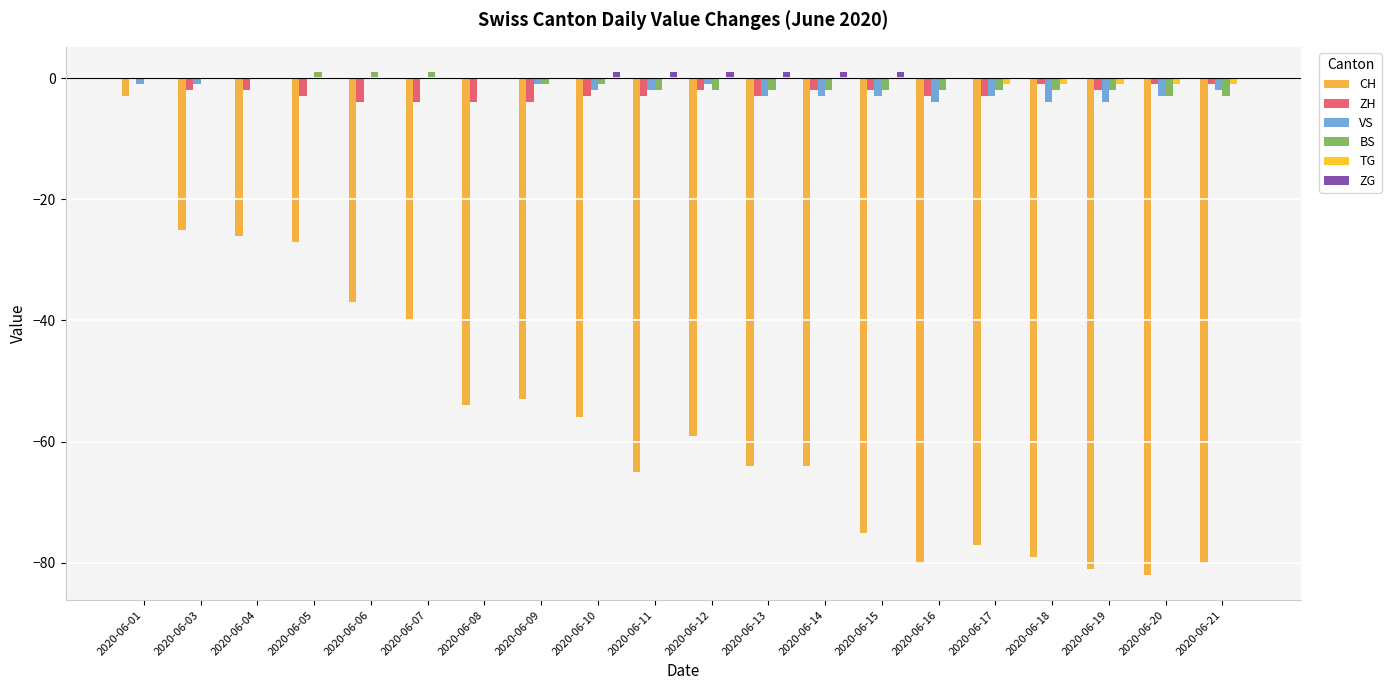

Are the bars horizontal?

No